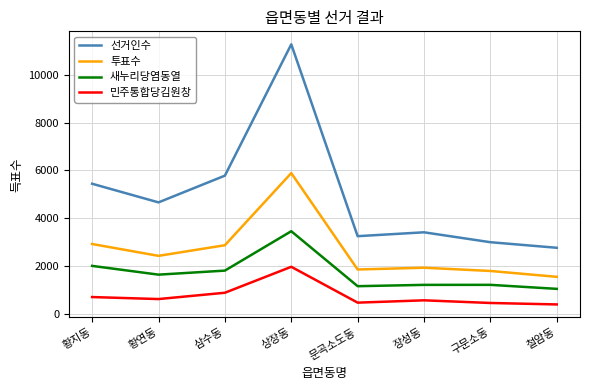

How many interior local peaks does the 민주통합당김원창 series have?

2